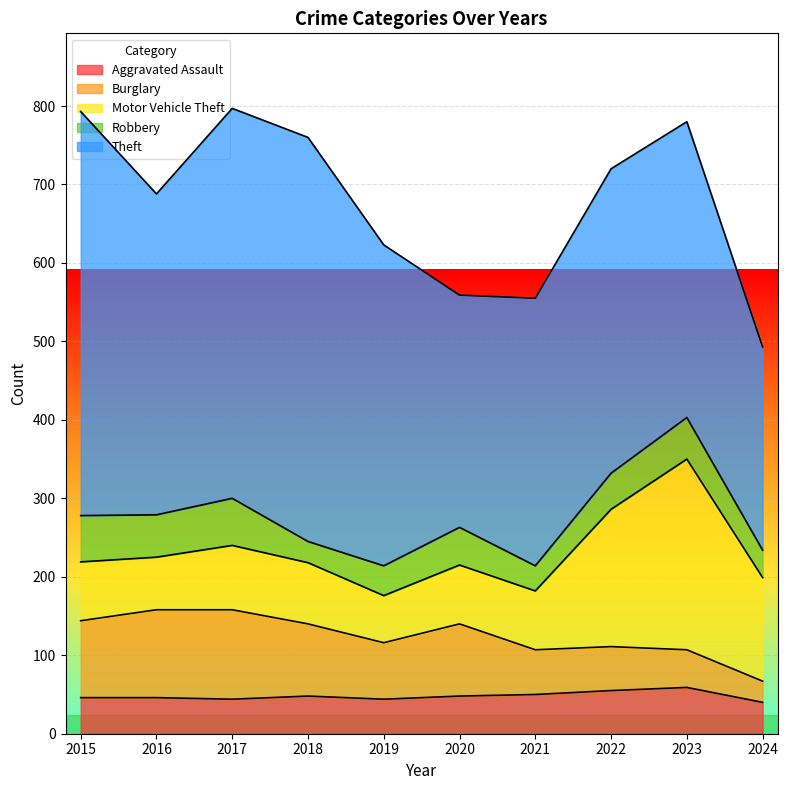

Is it true that Aggravated Assault equals 35 at 2023?

False